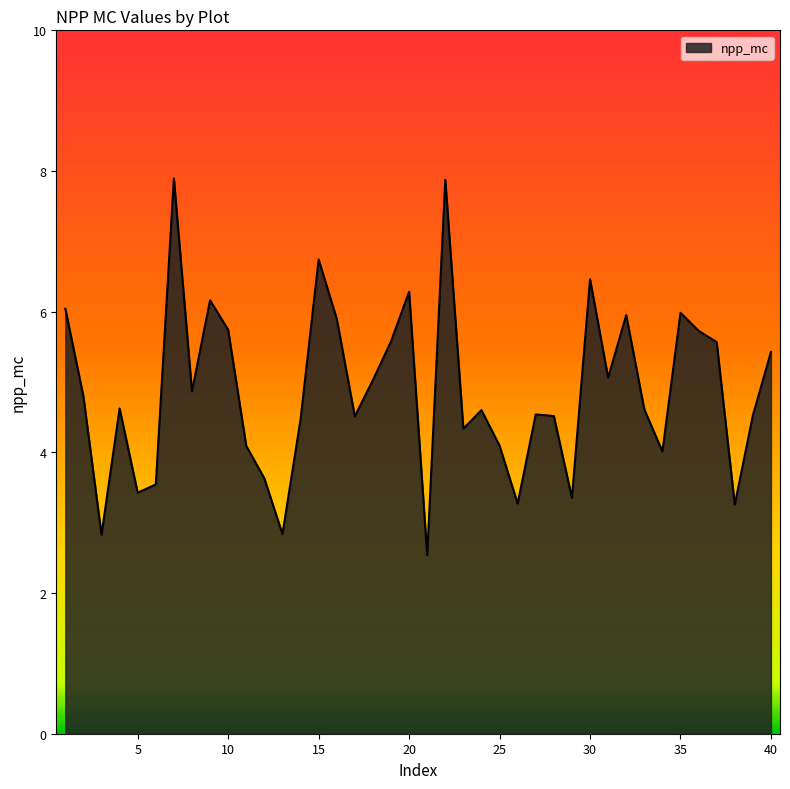

What is the difference between the maximum and minimum values?

5.4